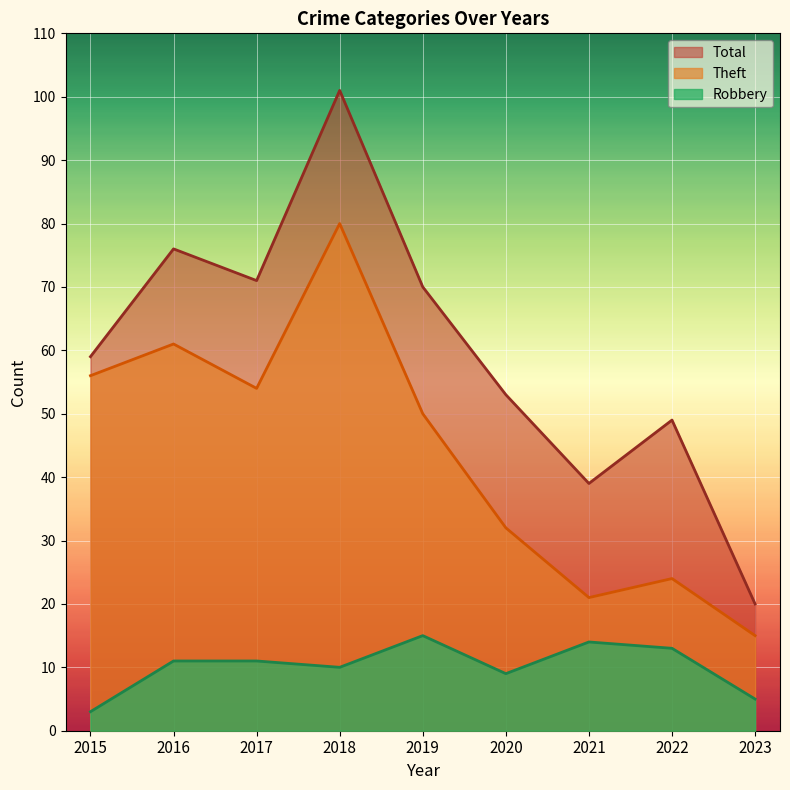

True or false: Total and Robbery intersect in this chart.

False